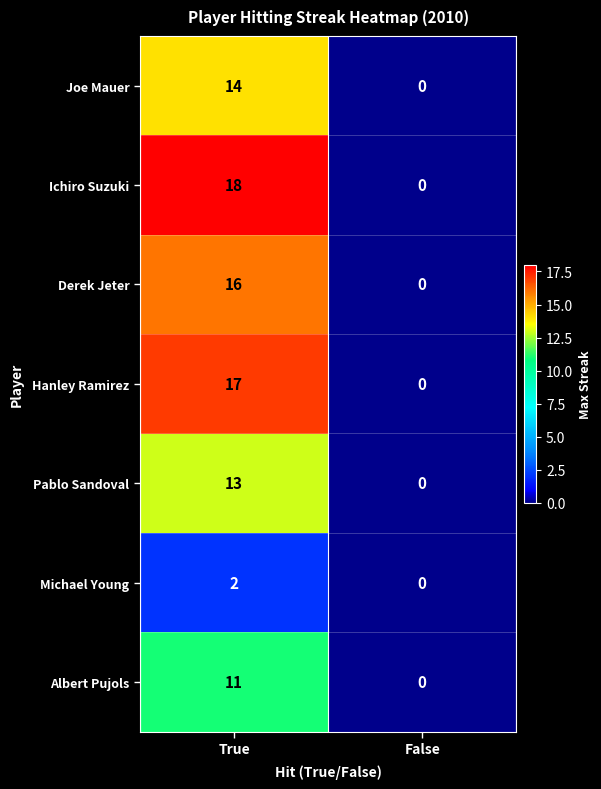

True or false: Joe Mauer has a value of 3 at True.

False